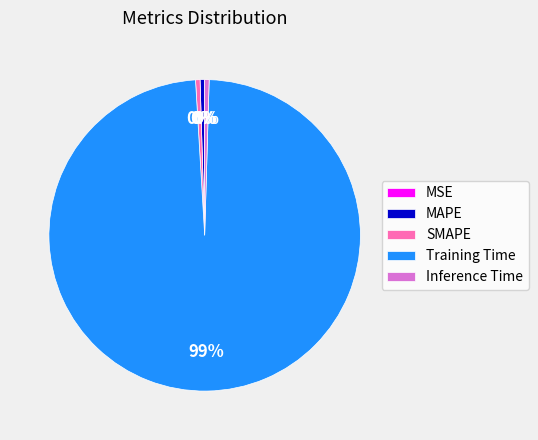

Is MAPE the majority of the pie?

No